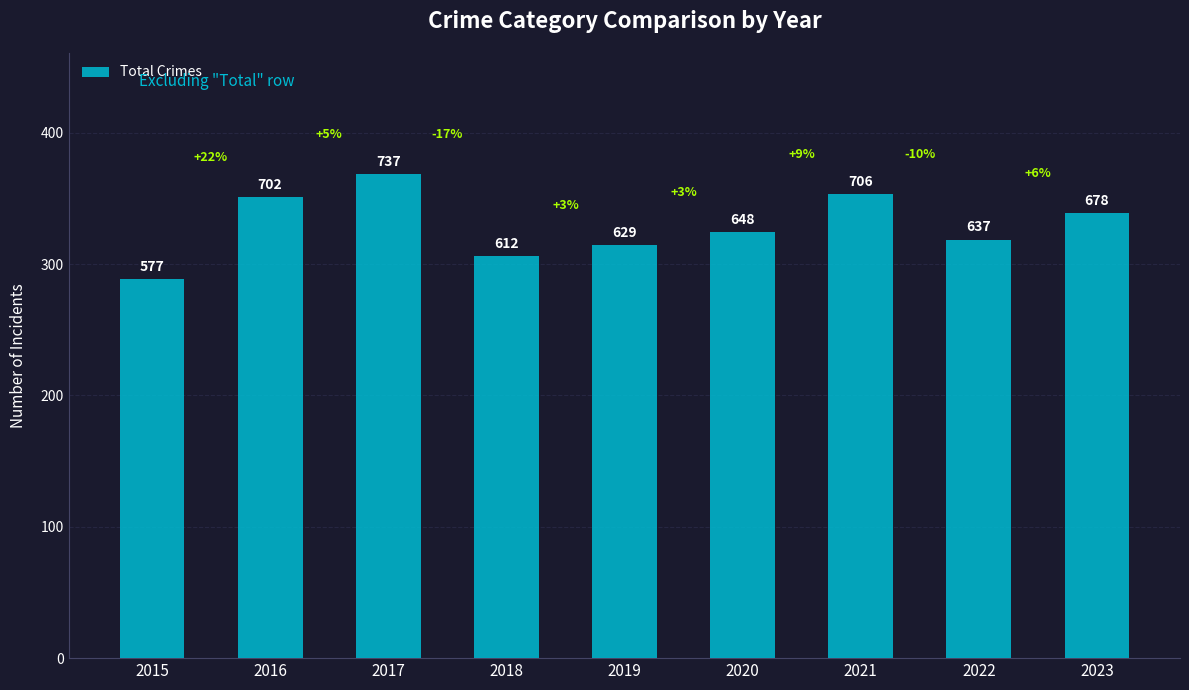

Does the chart contain any negative values?

No